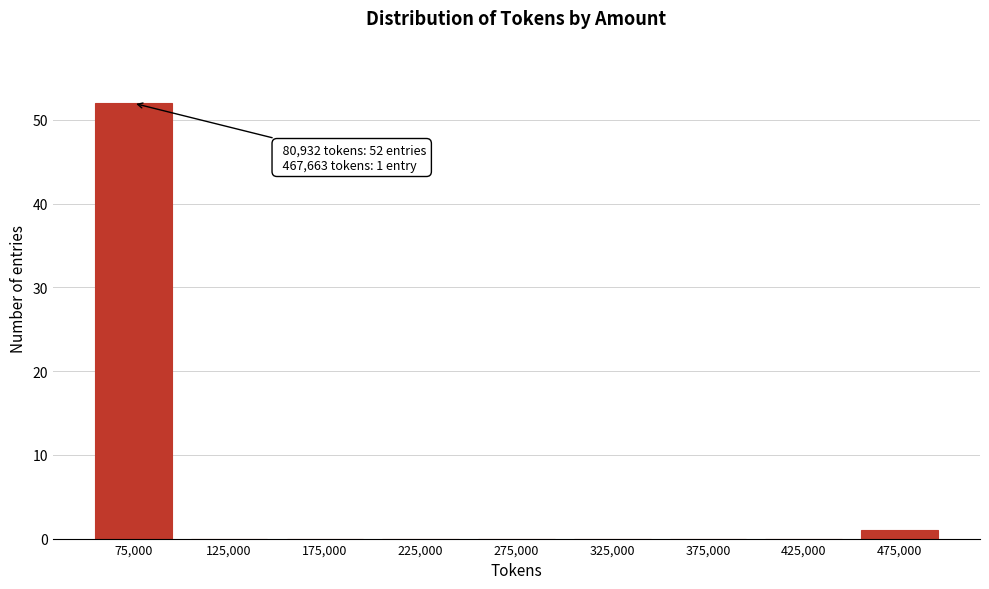

Reading right to left, extract all data points from this chart.

475,000=1	425,000=0	375,000=0	325,000=0	275,000=0	225,000=0	175,000=0	125,000=0	75,000=52